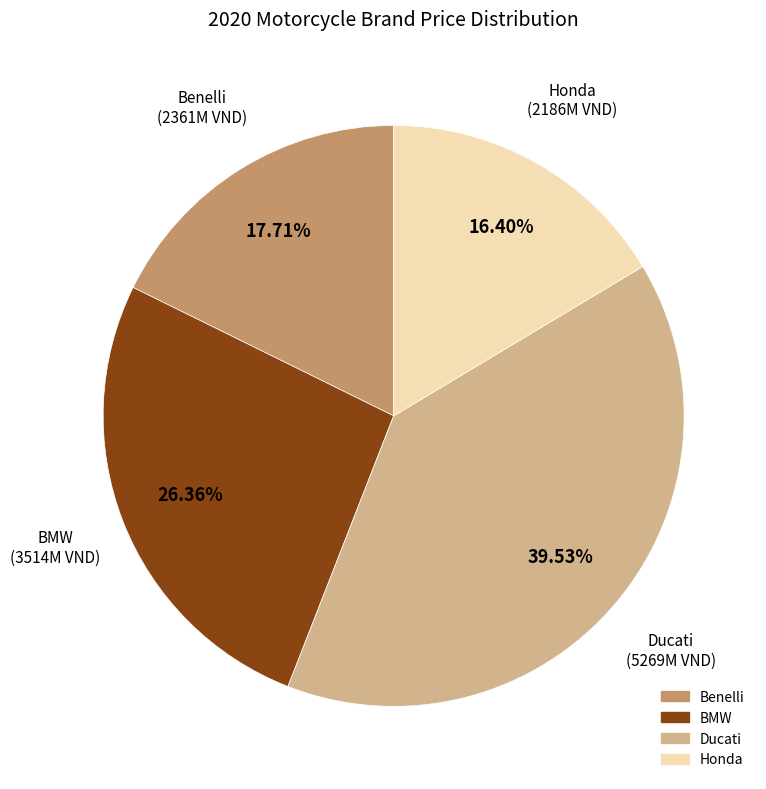

Is there a majority slice in this chart?

No